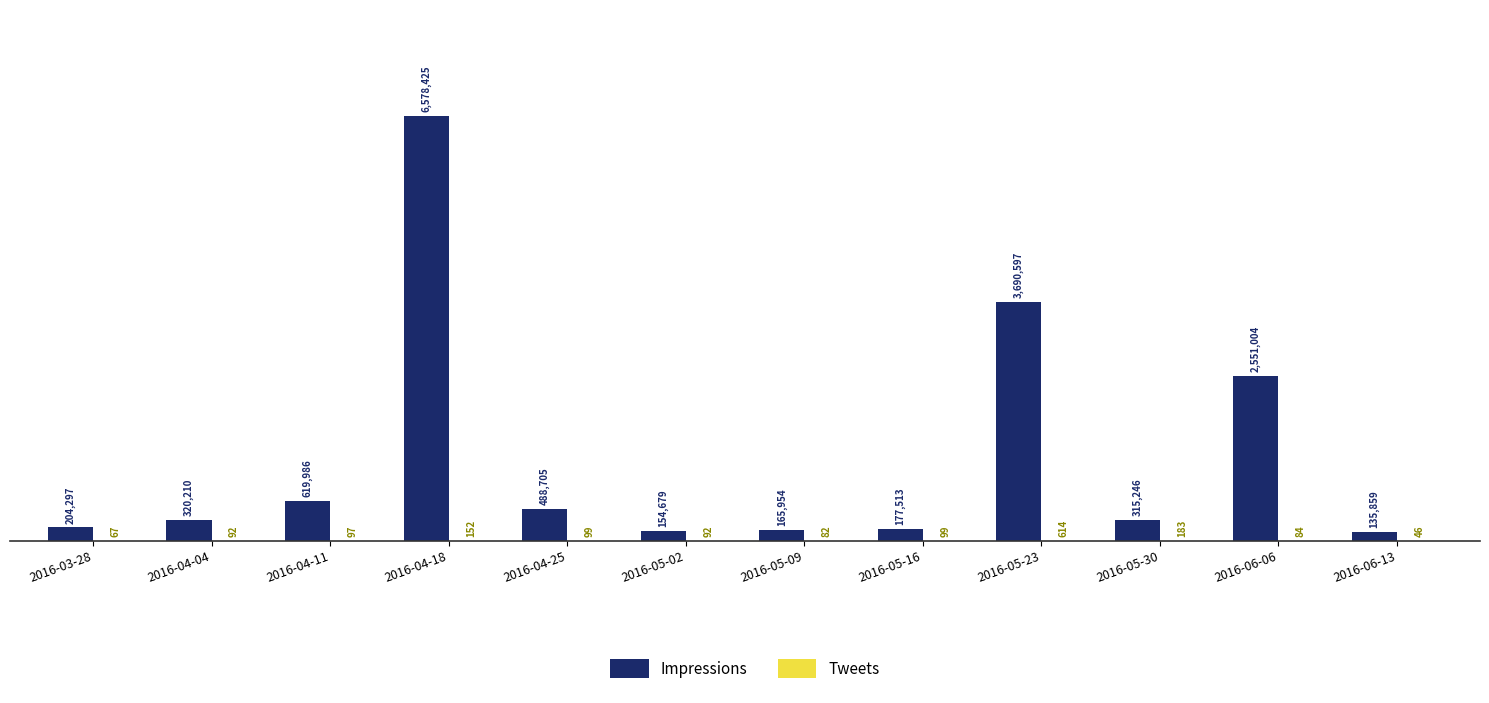

At which label is Impressions closest to 3357142?

2016-05-23